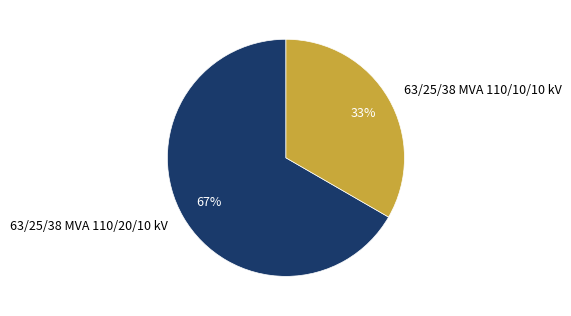

To the nearest percent, what is the combined percentage of 63/25/38 MVA 110/20/10 kV and 63/25/38 MVA 110/10/10 kV?

100%